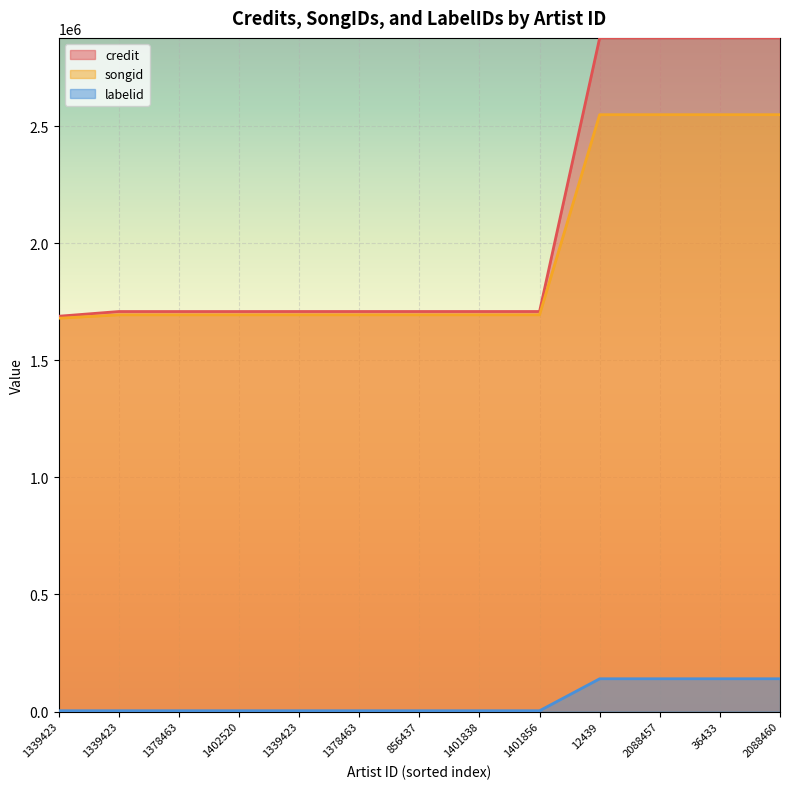

How many lines are shown in the chart?

3